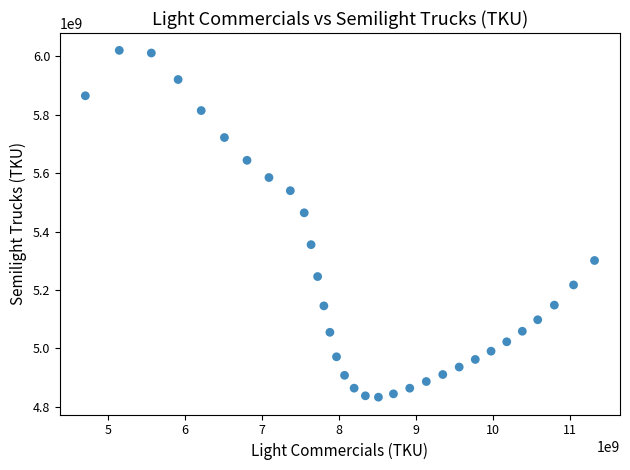

What Y value in the scatter plot is closest to 5426541270?

5464020179.2